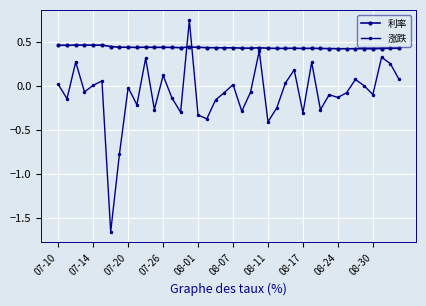

After their last crossing, which series has the higher values: 涨跌 or 利率?

利率